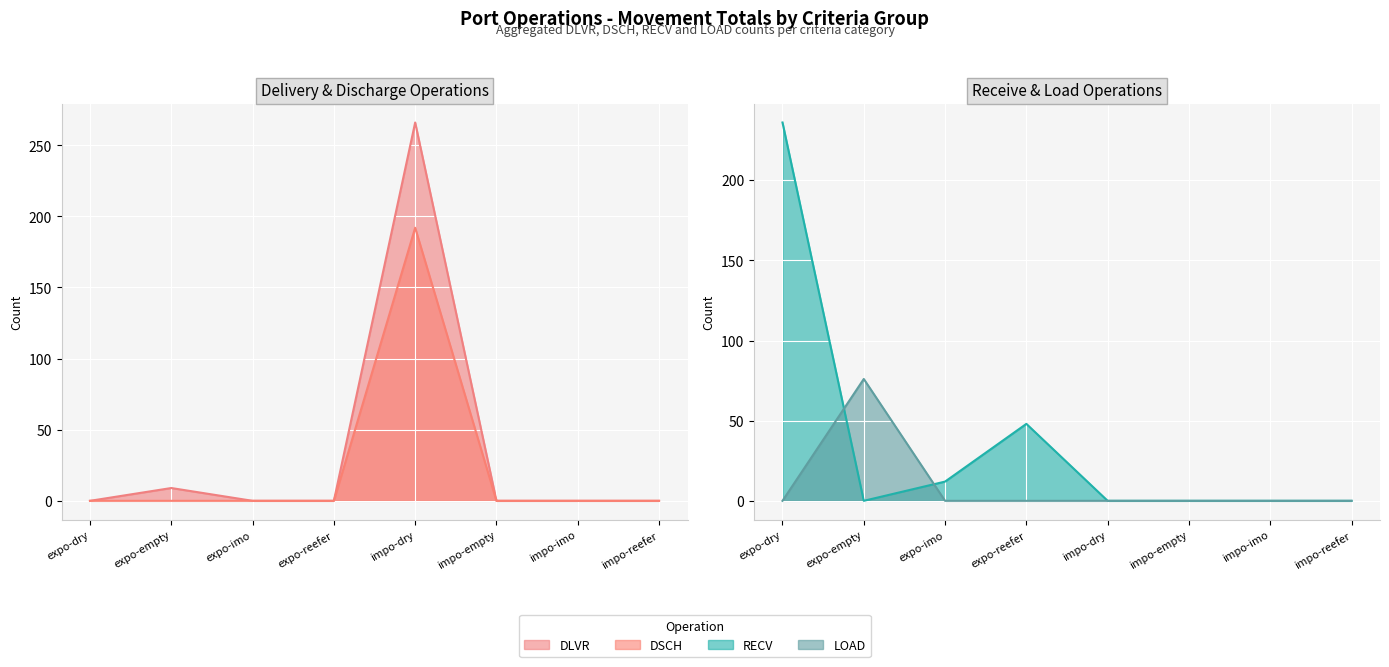

The DSCH series shows -108 at expo-dry. True or false?

False